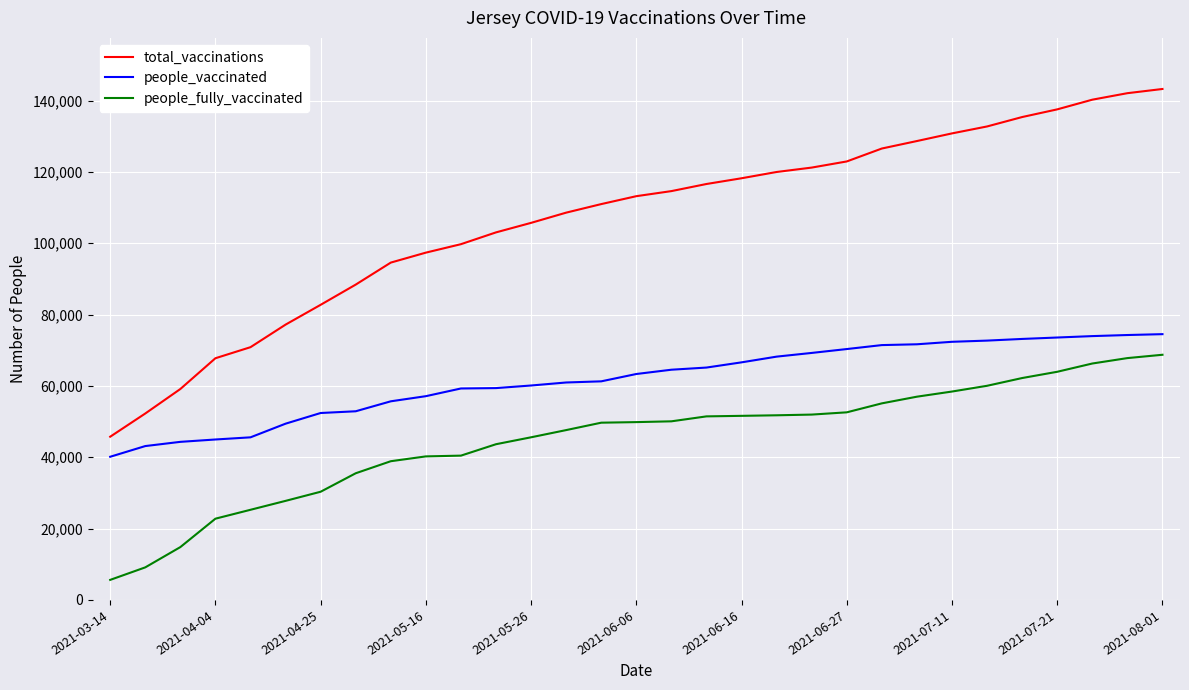

List the series in order of their overall mean, highest first.

total_vaccinations, people_vaccinated, people_fully_vaccinated